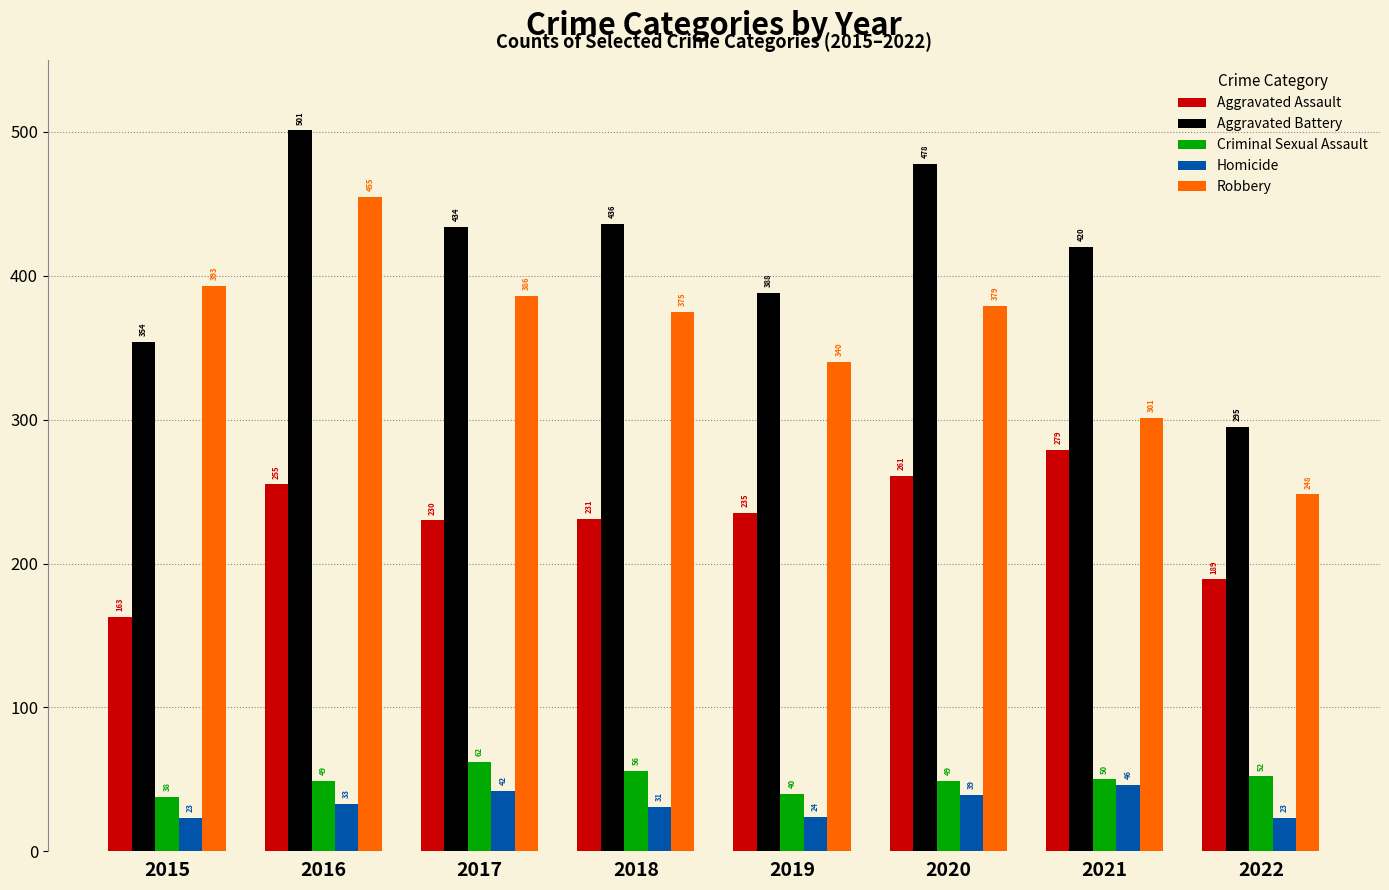

At which label is Criminal Sexual Assault closest to 50?

2021